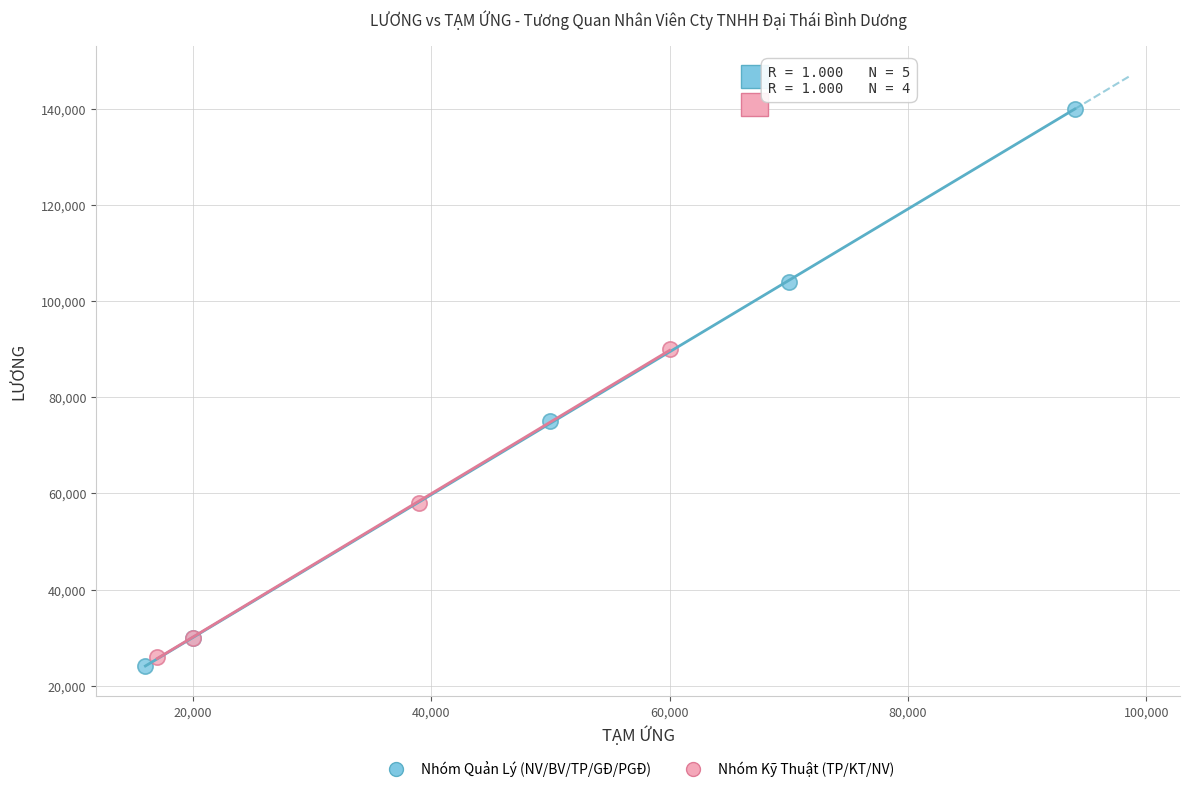

Which series contains the highest Y value?

Nhóm Quản Lý (NV/BV/TP/GĐ/PGĐ)